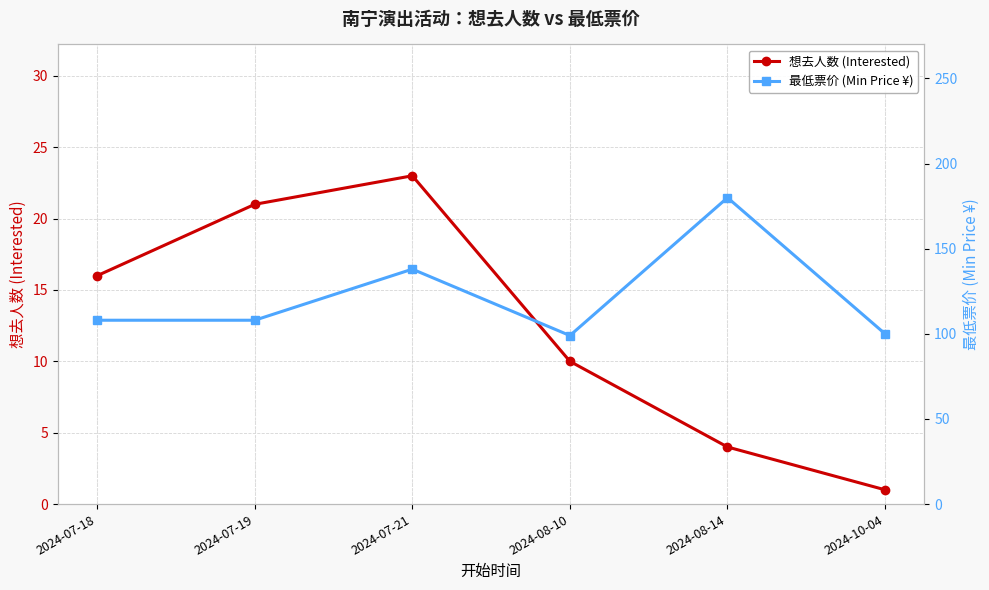

What is the label of the 1st point from the right?

2024-10-04